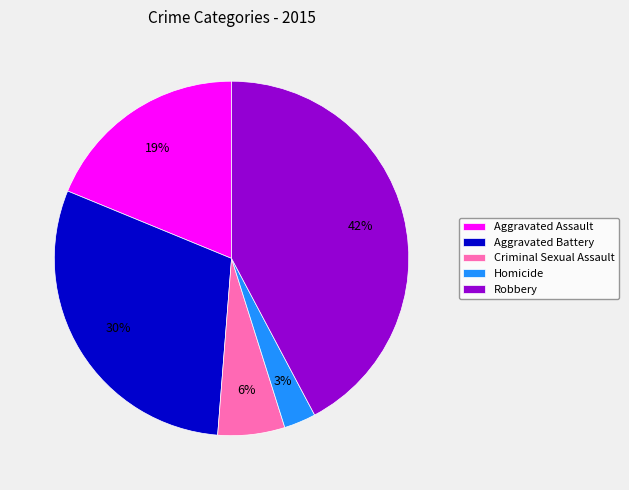

Do Criminal Sexual Assault and Aggravated Battery together represent more than half of the pie?

No